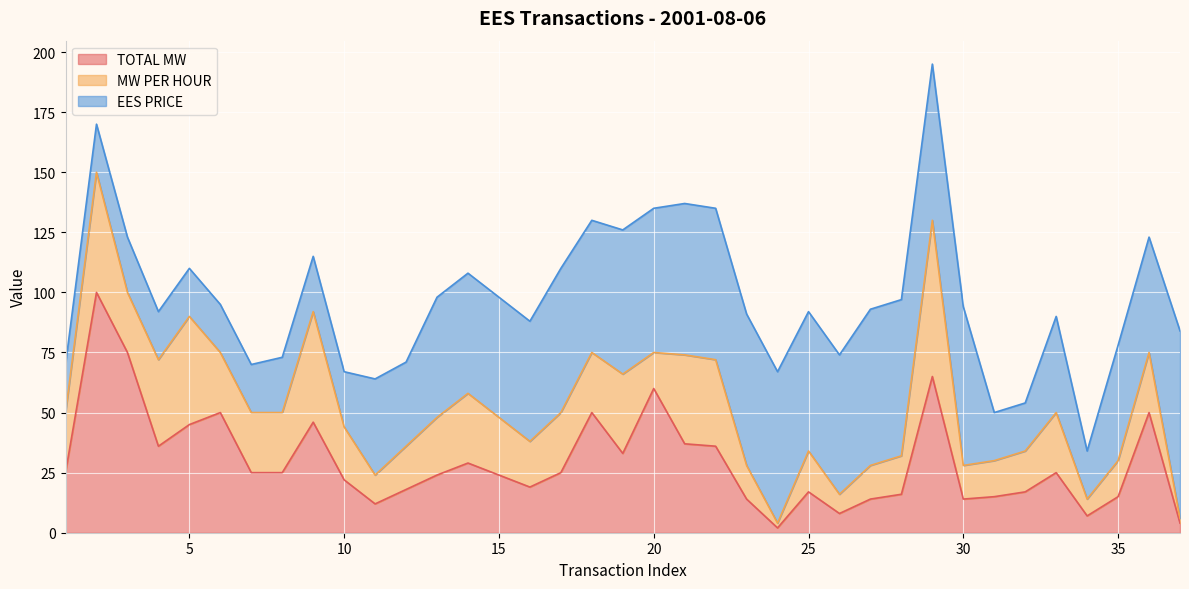

Reading left to right, extract all data points from this chart.

TOTAL MW: 0=25	1=100	2=75	3=36	4=45	5=50	6=25	7=25	8=46	9=22	10=12	11=18	12=24	13=29	14=24	15=19	16=25	17=50	18=33	19=60	20=37	21=36	22=14	23=2	24=17	25=8	26=14	27=16	28=65	29=14	30=15	31=17	32=25	33=7	34=15	35=50	36=4
MW PER HOUR: 0=25	1=50	2=25	3=36	4=45	5=25	6=25	7=25	8=46	9=22	10=12	11=18	12=24	13=29	14=24	15=19	16=25	17=25	18=33	19=15	20=37	21=36	22=14	23=2	24=17	25=8	26=14	27=16	28=65	29=14	30=15	31=17	32=25	33=7	34=15	35=25	36=2
EES PRICE: 0=20	1=20	2=23	3=20	4=20	5=20	6=20	7=23	8=23	9=23	10=40	11=35	12=50	13=50	14=50	15=50	16=60	17=55	18=60	19=60	20=63	21=63	22=63	23=63	24=58	25=58	26=65	27=65	28=65	29=66	30=20	31=20	32=40	33=20	34=48	35=48	36=78